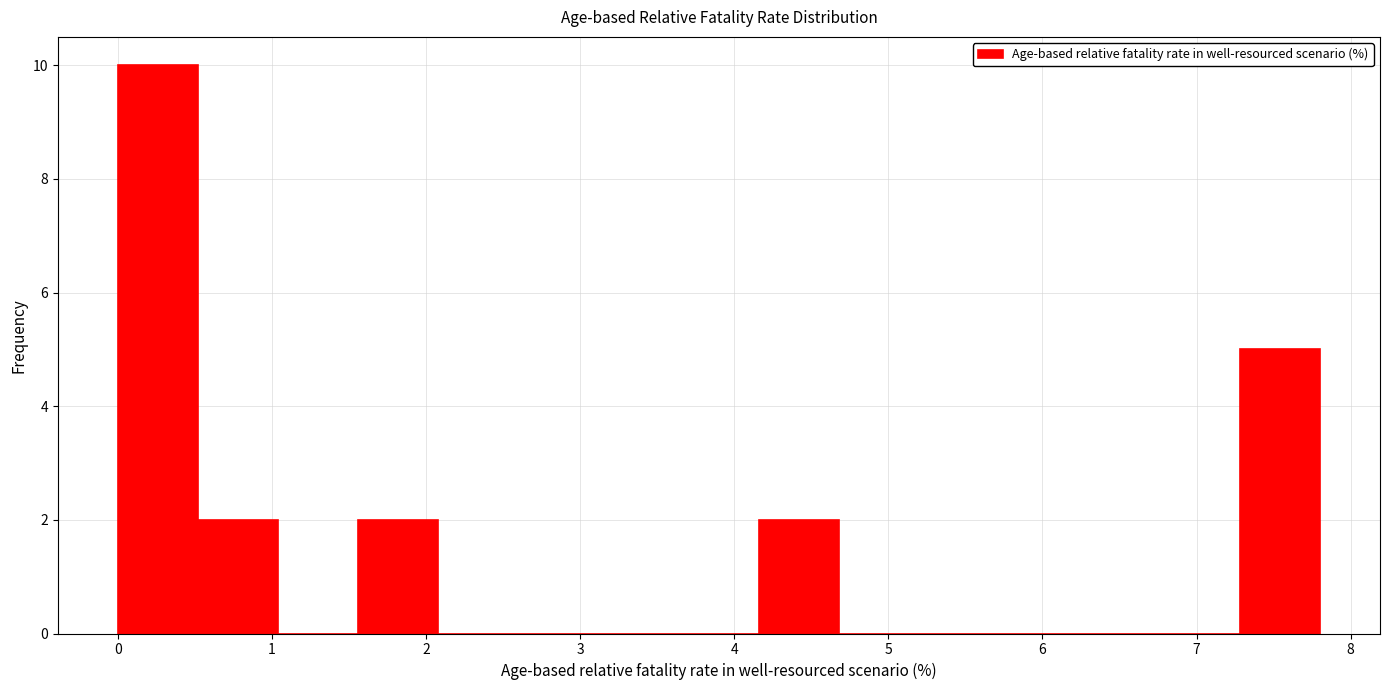

Which range on the x-axis has the tallest bar?

0.0 to 0.5